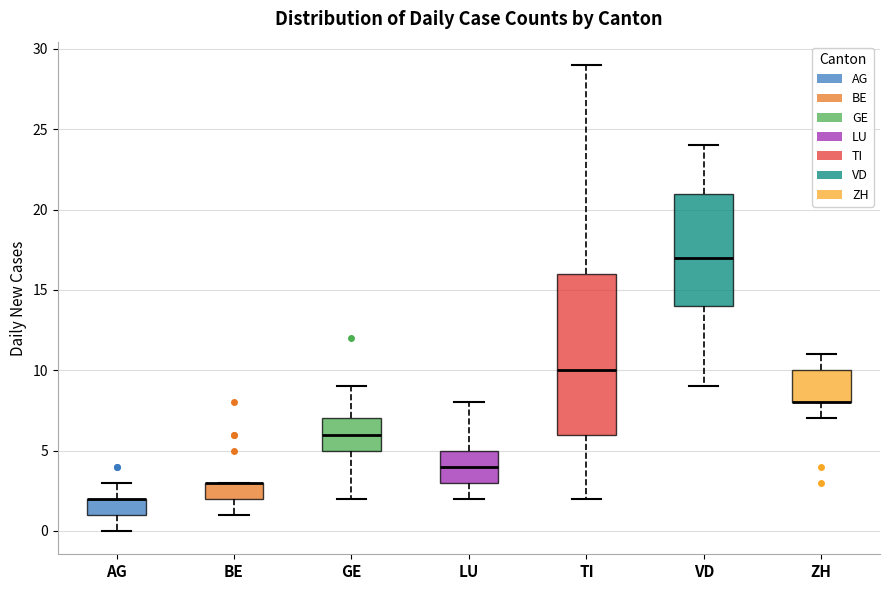

Reading left to right, read every box against the y-axis: the position of its median line, the range the box covers, and the ends of its whiskers. The values are not printed on the chart, so give them approximately, as read against the axis.

AG: median 2 (drawn on the box's upper edge), box 1 to 2, whiskers 0 to 3
BE: median 3 (drawn on the box's upper edge), box 2 to 3, whiskers 1 to 3
GE: median 6, box 5 to 7, whiskers 2 to 9
LU: median 4, box 3 to 5, whiskers 2 to 8
TI: median 10, box 6 to 16, whiskers 2 to 29
VD: median 17, box 14 to 21, whiskers 9 to 24
ZH: median 8 (drawn on the box's lower edge), box 8 to 10, whiskers 7 to 11